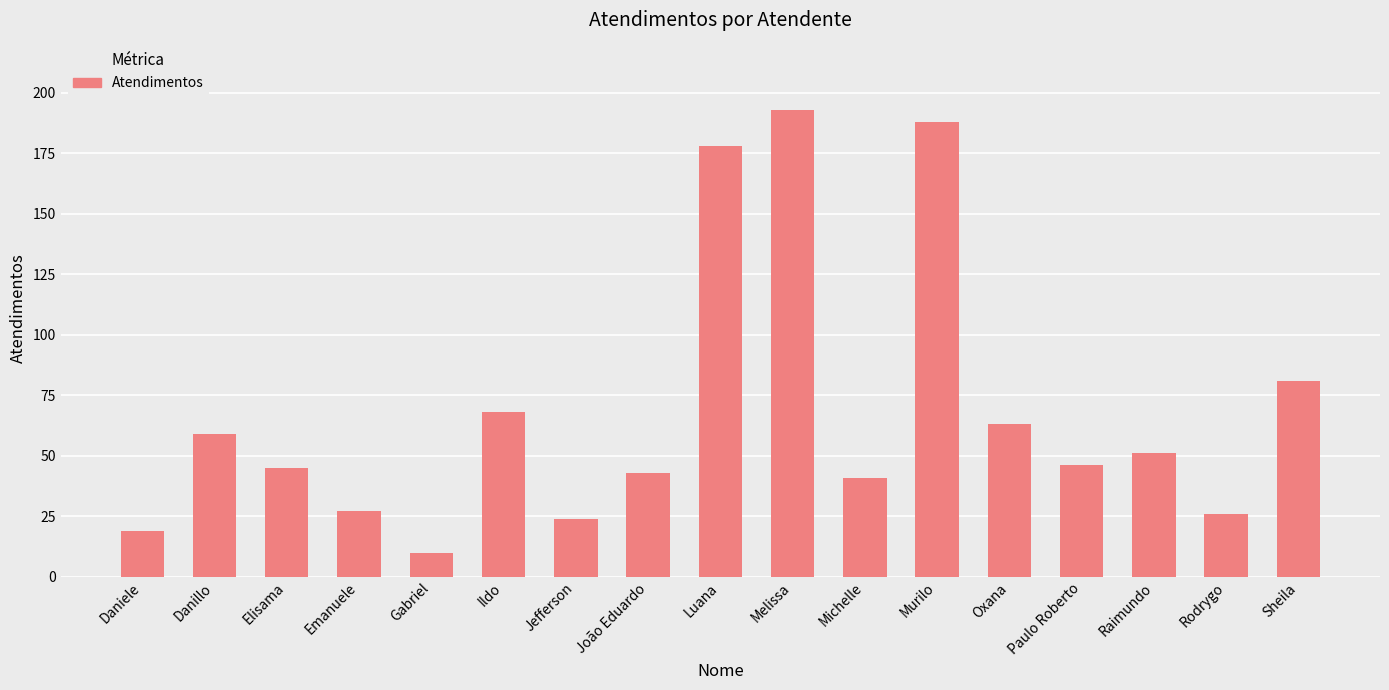

Between Rodrygo and Gabriel, which is larger?

Rodrygo